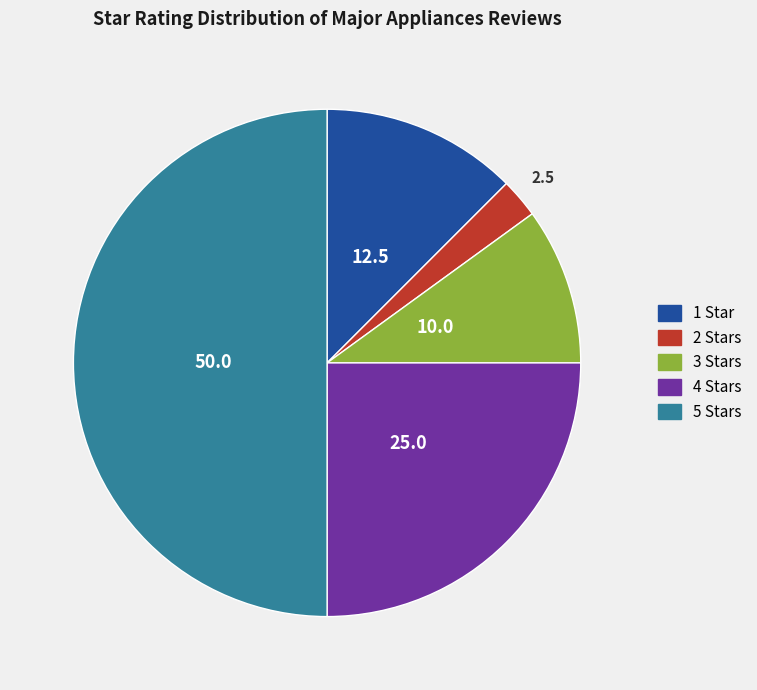

Which category has the biggest portion of the pie?

5 Stars